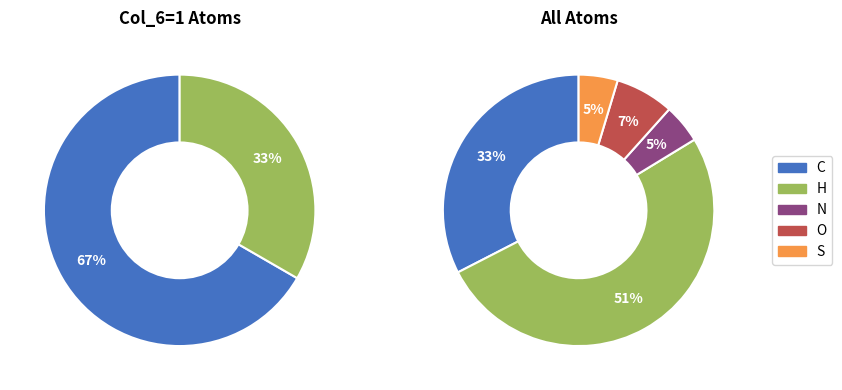

To the nearest percent, what percentage of the pie is O?

7%